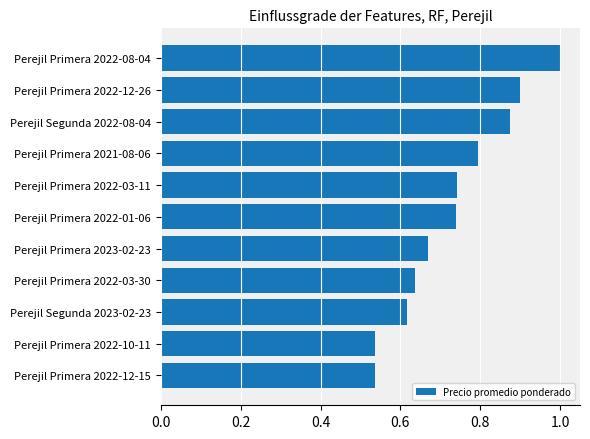

How many categories are shown in the chart?

11